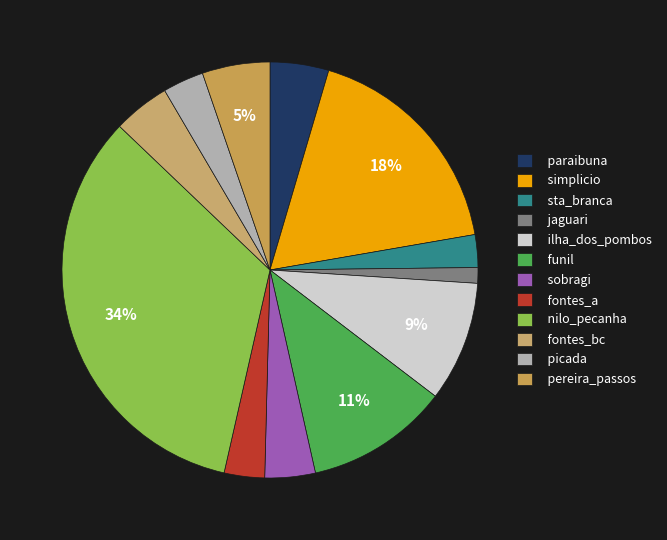

What is the largest slice in the pie chart?

nilo_pecanha